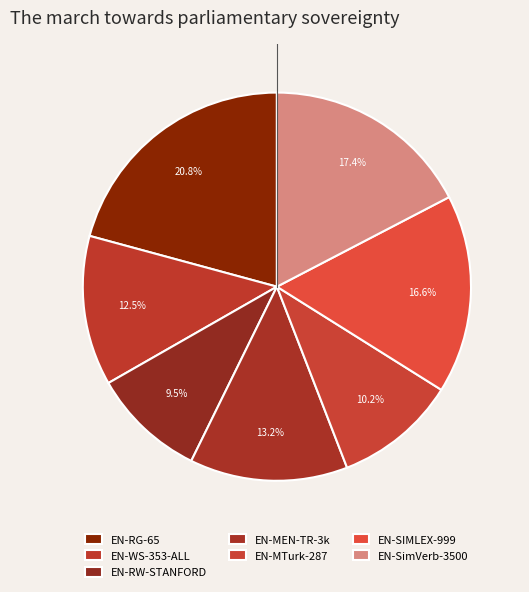

Is there a majority slice in this chart?

No